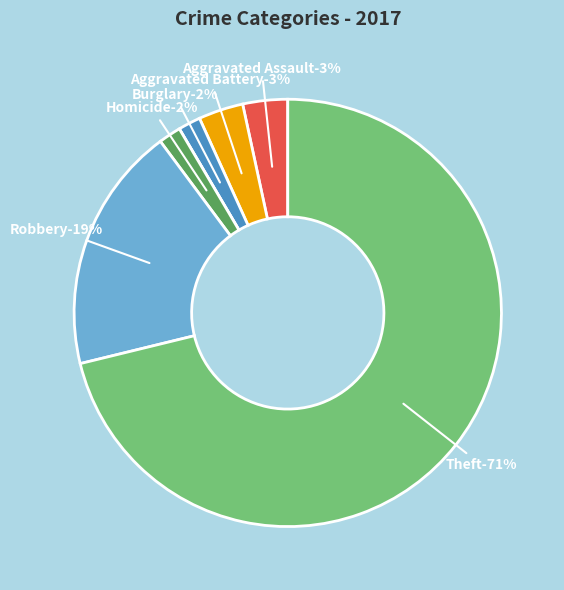

Is the sum of Criminal Sexual Assault and Homicide greater than half?

No